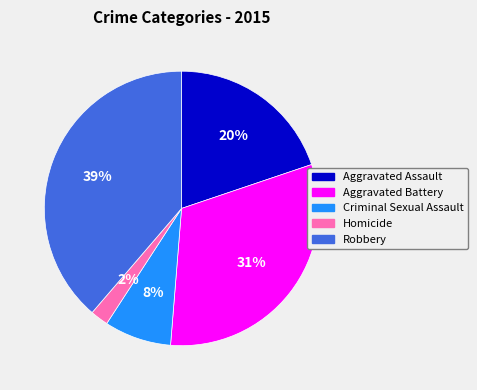

How many slices are in this pie chart?

5